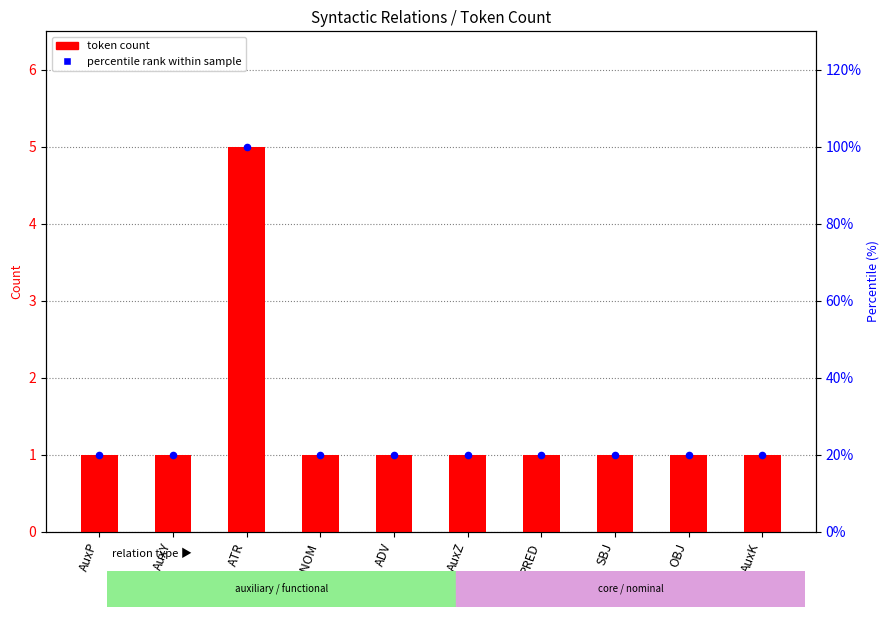

Which series has the widest spread of Y values?

token count